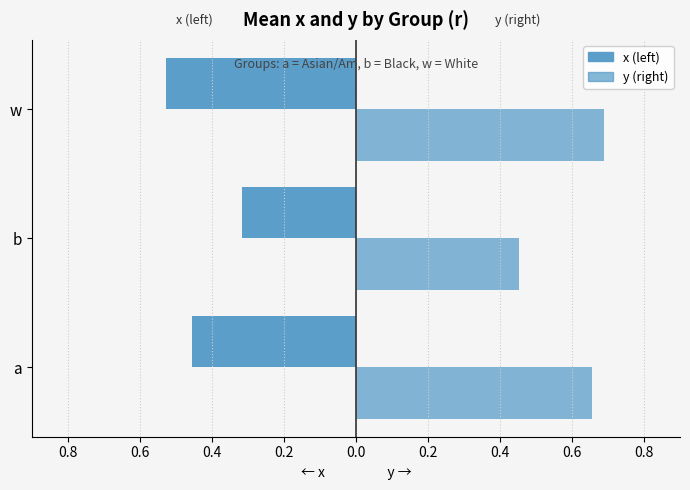

What is the minimum value shown in the chart?

-0.5